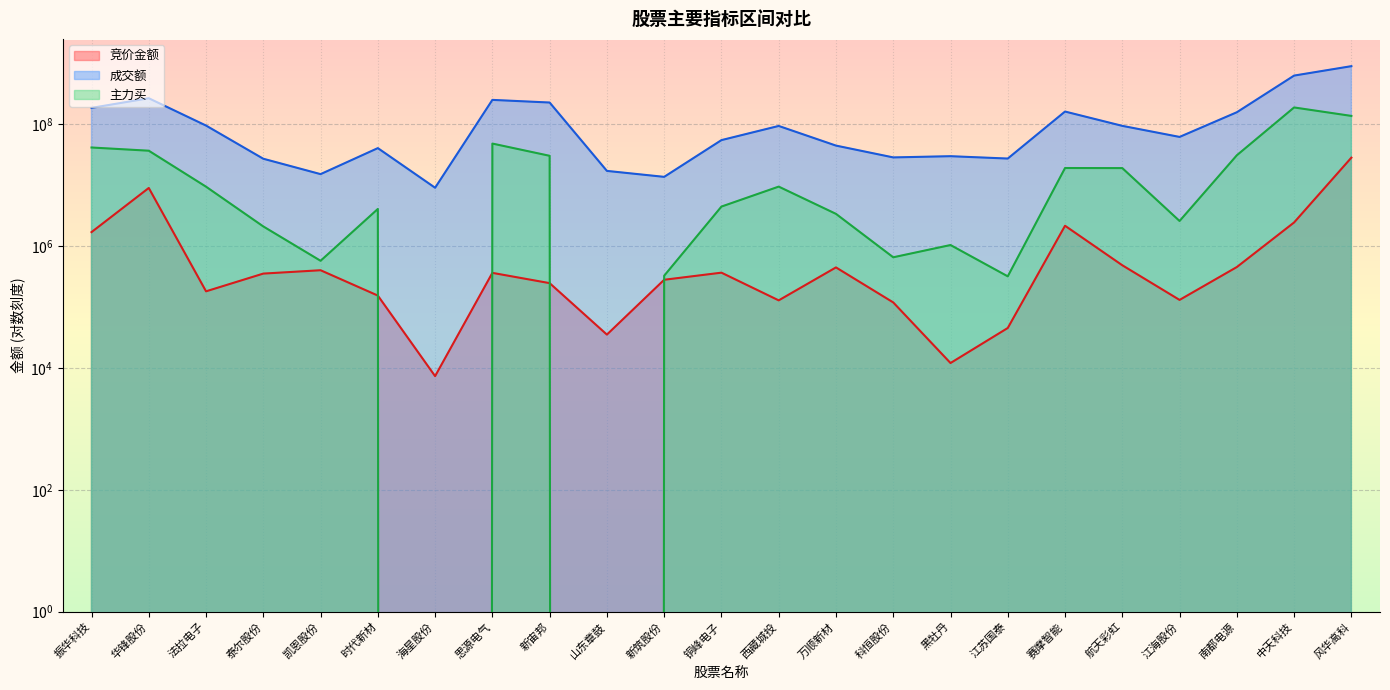

Which has a higher value, 凯恩股份 or 科恒股份?

凯恩股份